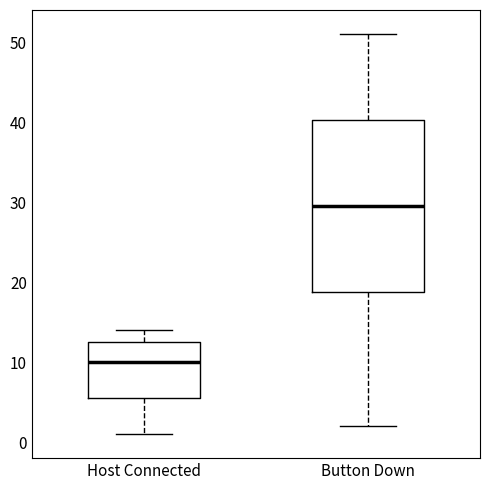

Reading left to right, read every box against the y-axis: the position of its median line, the range the box covers, and the ends of its whiskers. The values are not printed on the chart, so give them approximately, as read against the axis.

Host Connected: median 10, box 6 to 13, whiskers 1 to 14
Button Down: median 30, box 19 to 40, whiskers 2 to 51